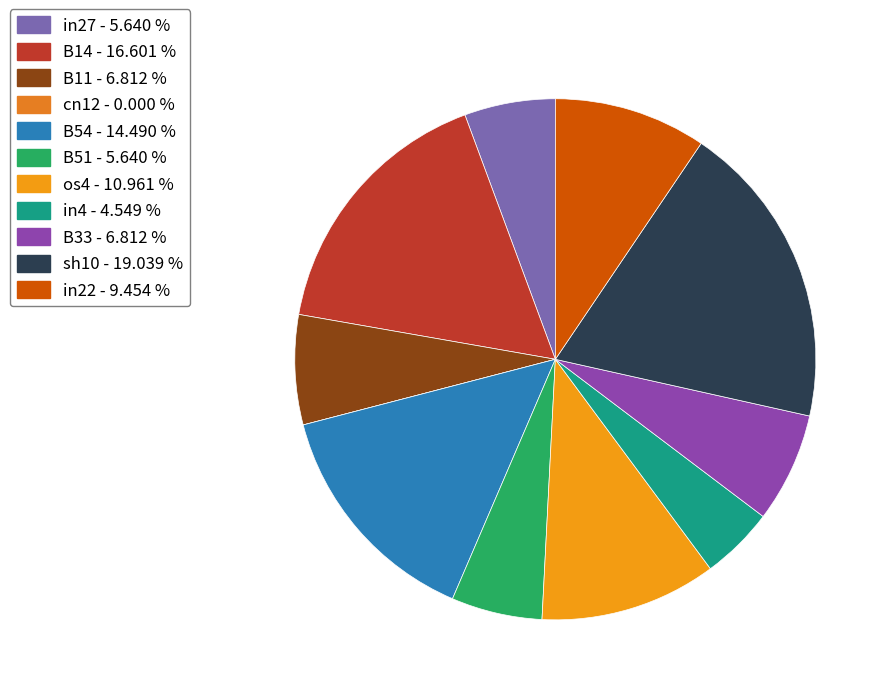

Does any single category account for the majority?

No